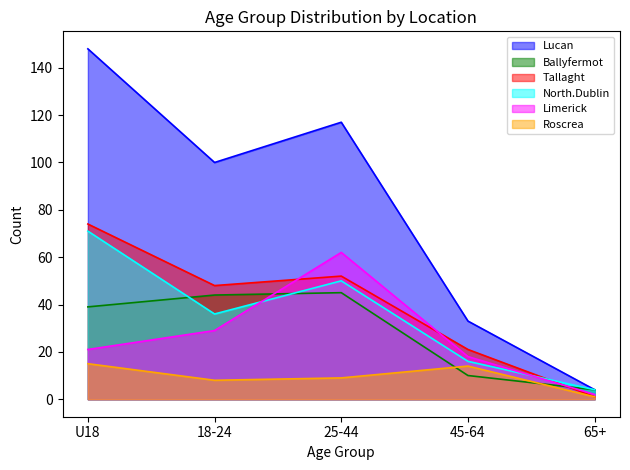

Reading left to right, transcribe all the data shown in this chart.

Lucan: U18=148	18-24=100	25-44=117	45-64=33	65+=4
Ballyfermot: U18=39	18-24=44	25-44=45	45-64=10	65+=4
Tallaght: U18=74	18-24=48	25-44=52	45-64=21	65+=1
North.Dublin: U18=71	18-24=36	25-44=50	45-64=16	65+=4
Limerick: U18=21	18-24=29	25-44=62	45-64=18	65+=2
Roscrea: U18=15	18-24=8	25-44=9	45-64=14	65+=1